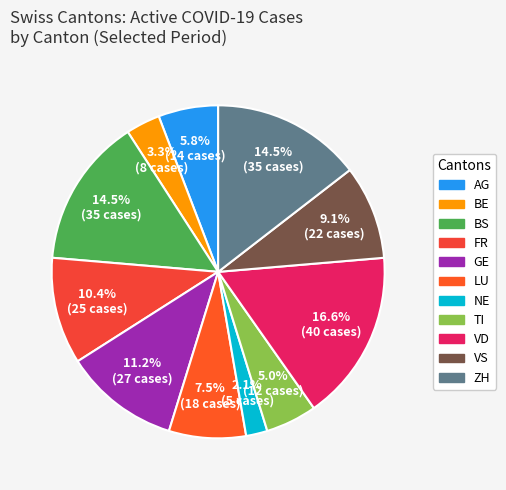

Count the number of slices in the pie.

11